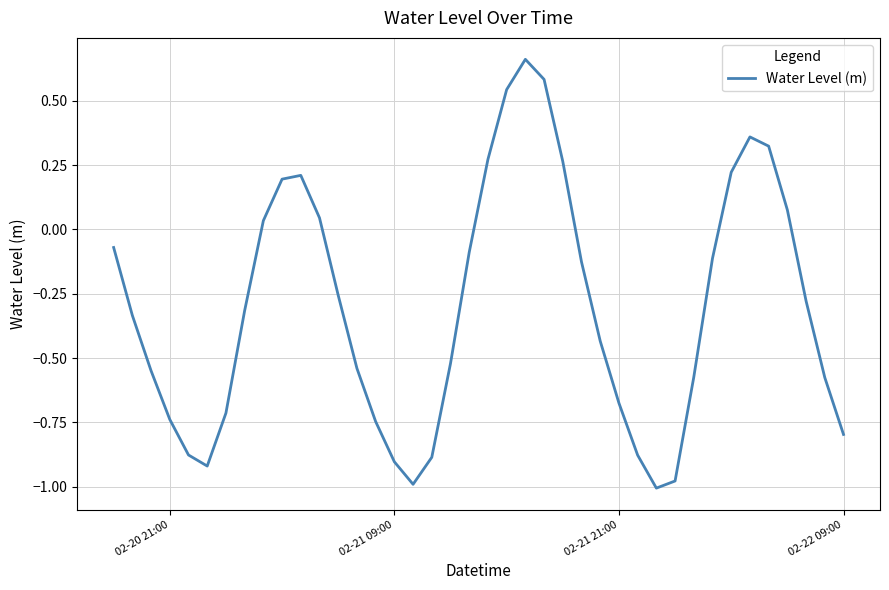

What is the difference between the maximum and minimum values?

1.7